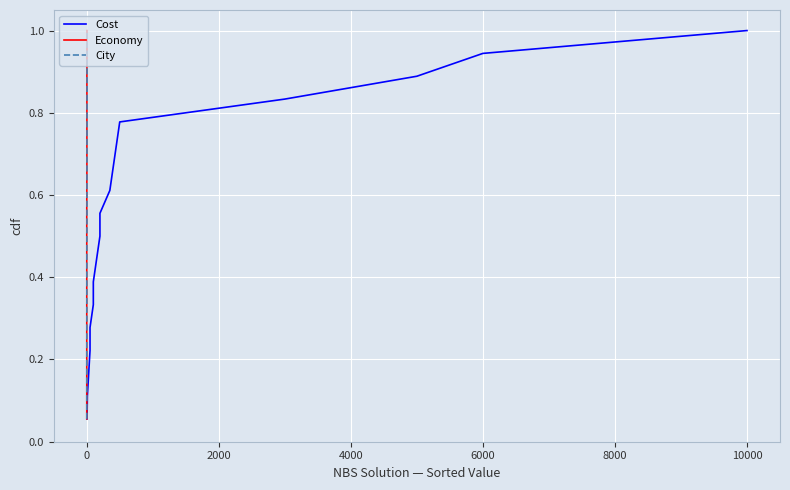

Reading left to right, transcribe all the data shown in this chart.

Cost: 0.1	0.1	0.2	0.2	0.3	0.3	0.4	0.4	0.5	0.6	0.6	0.7	0.7	0.8	0.8	0.9	0.9	1.0
Economy: 0.1	0.1	0.2	0.2	0.3	0.3	0.4	0.4	0.5	0.6	0.6	0.7	0.7	0.8	0.8	0.9	0.9	1.0
City: 0.1	0.1	0.2	0.2	0.3	0.3	0.4	0.4	0.5	0.6	0.6	0.7	0.7	0.8	0.8	0.9	0.9	1.0